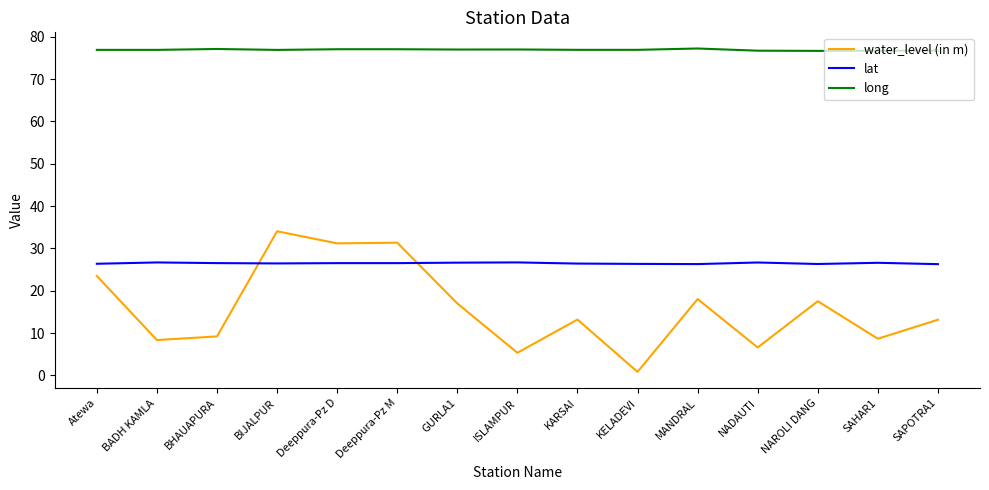

The water_level (in m) series shows 13.2 at SAPOTRA1. True or false?

True